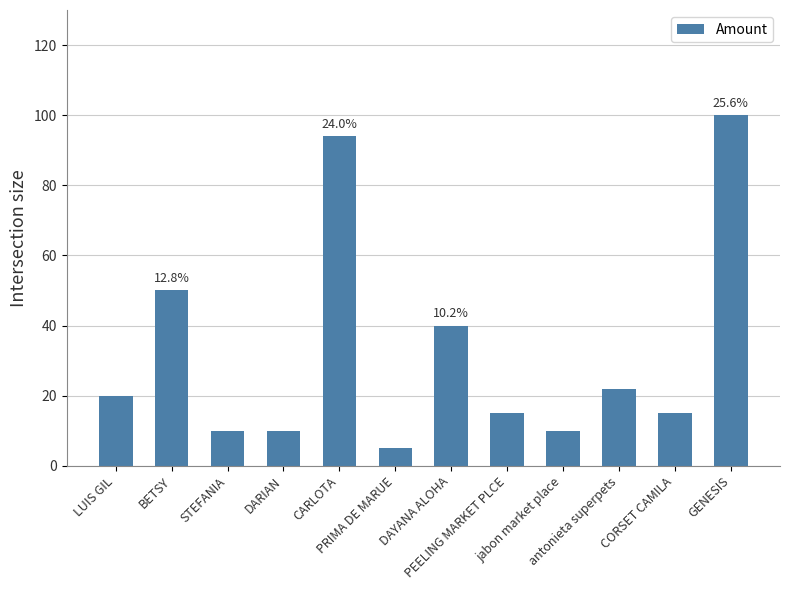

What is the value of the 2nd bar from the left?

50